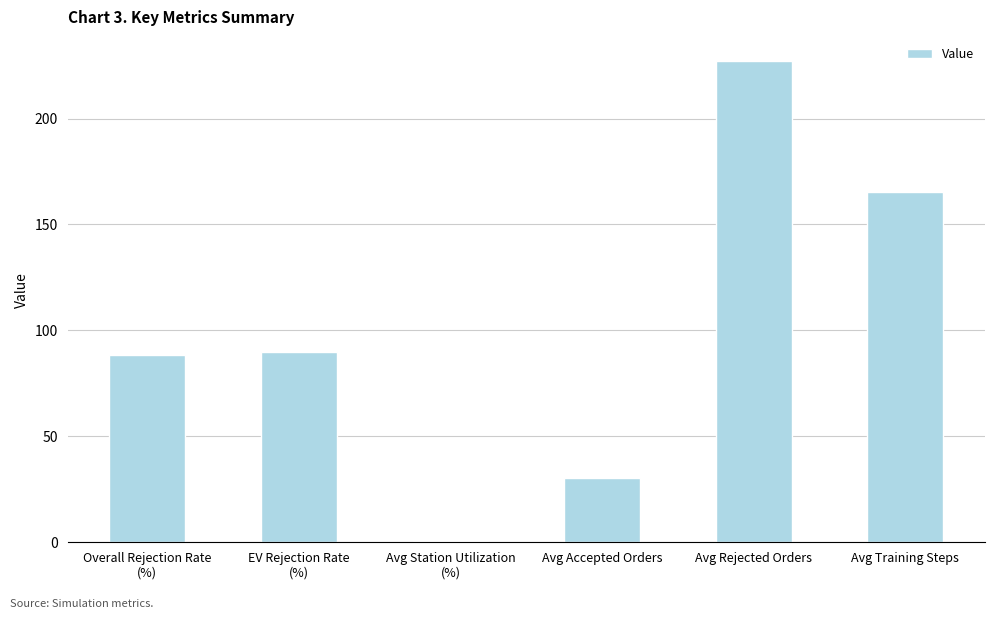

What is the maximum value shown in the chart?

227.2